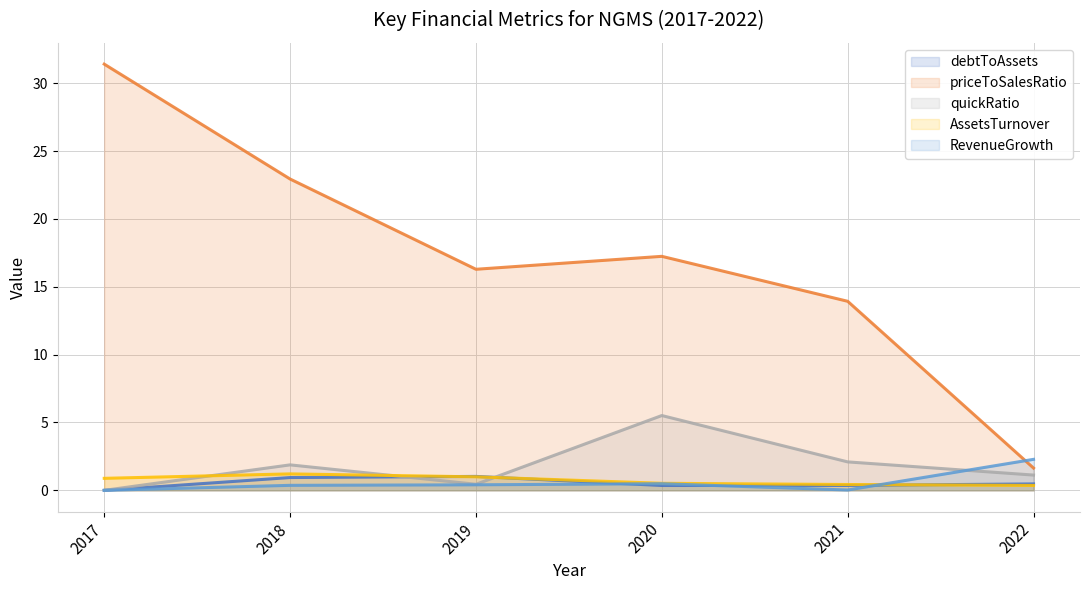

At which category is the sum across all series the highest?

2017